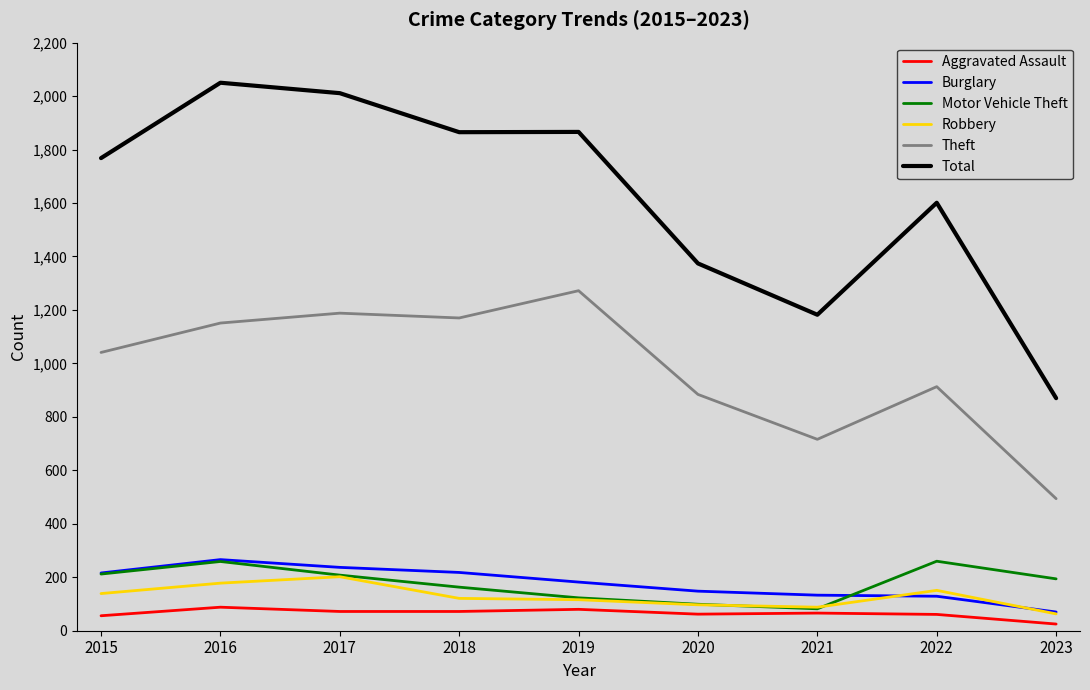

True or false: Aggravated Assault has a value of 25 at 2023.

True